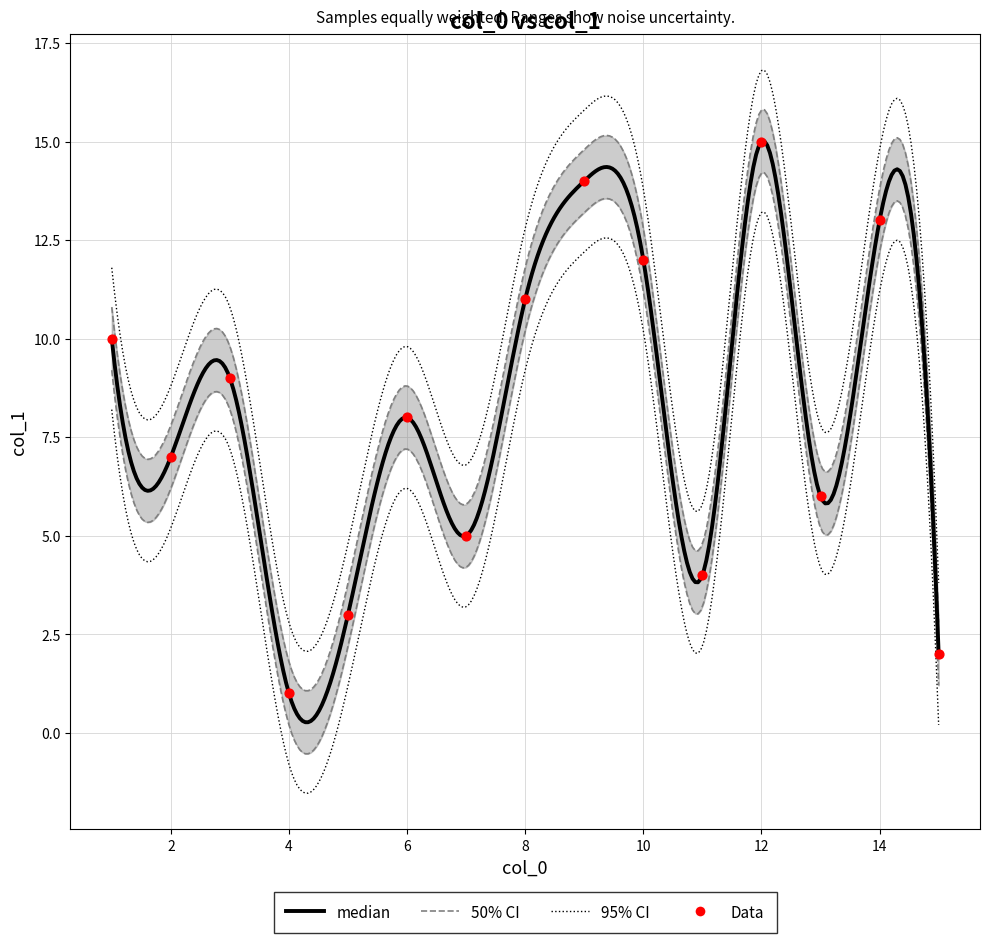

What is the change in value from 9 to 12?

+1